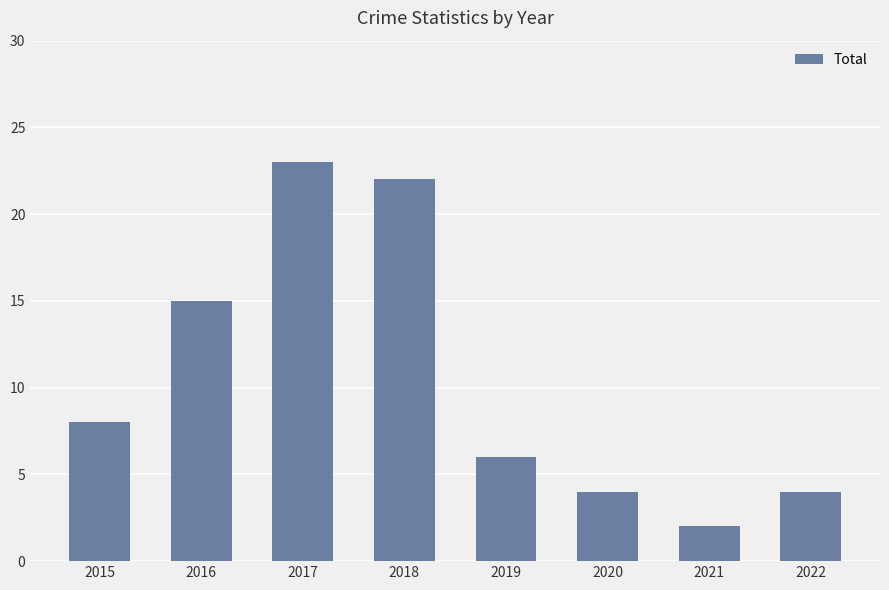

What value does the data have at 2018, to the nearest 5?

20